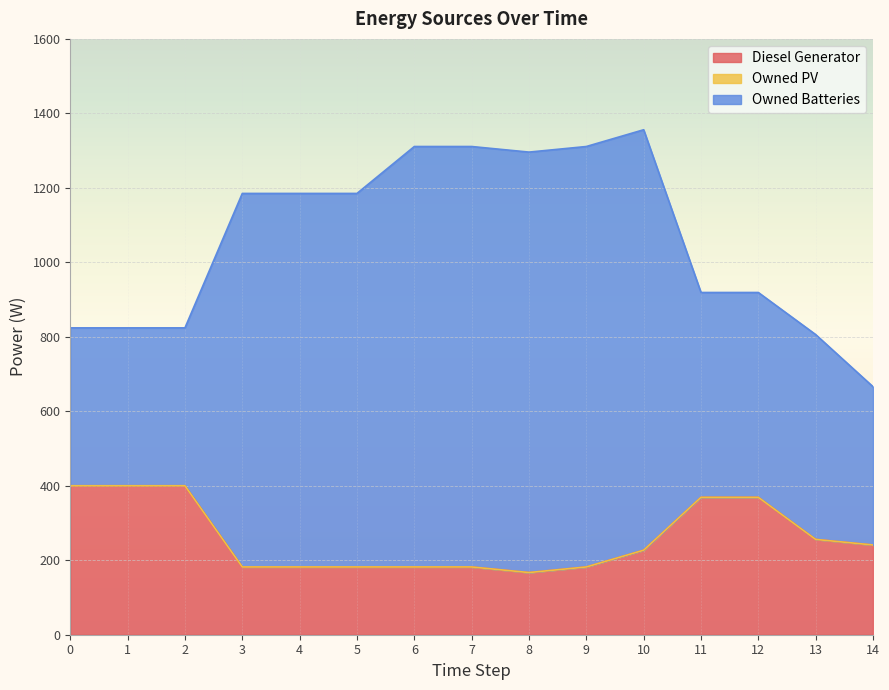

How many values in the Owned Batteries series are below 1003?

7